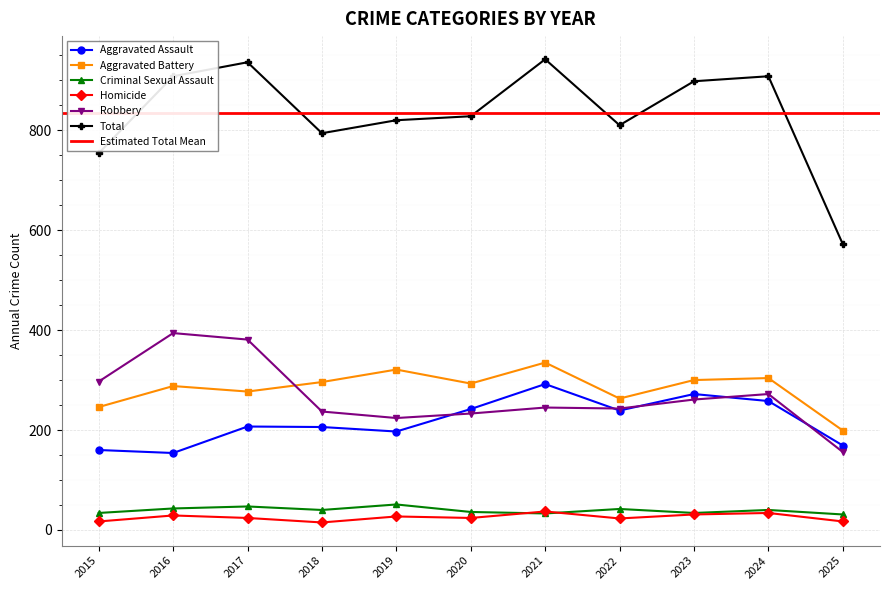

Is this an area chart (filled region under the line)?

No